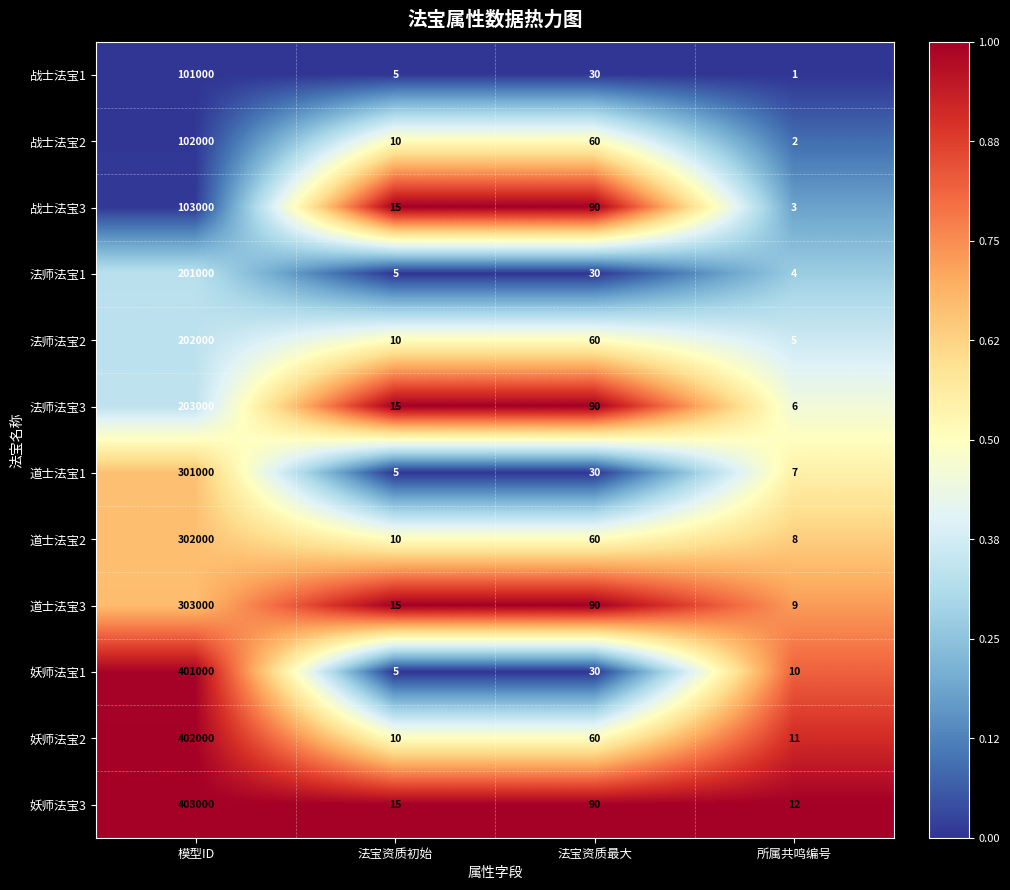

Rank the categories by 妖师法宝1 value from lowest to highest.

法宝资质初始, 所属共鸣编号, 法宝资质最大, 模型ID